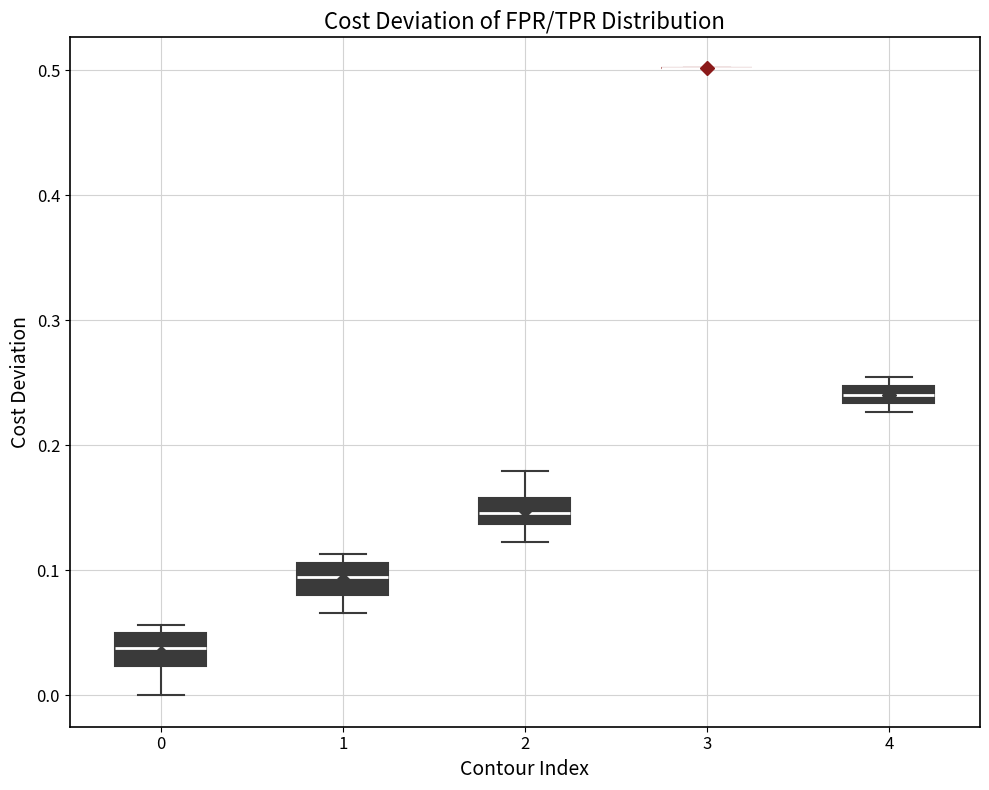

Where does the median line of the box at x = 1 sit on the y-axis? The values are not printed on the chart, so give them approximately, as read against the axis.

0.09